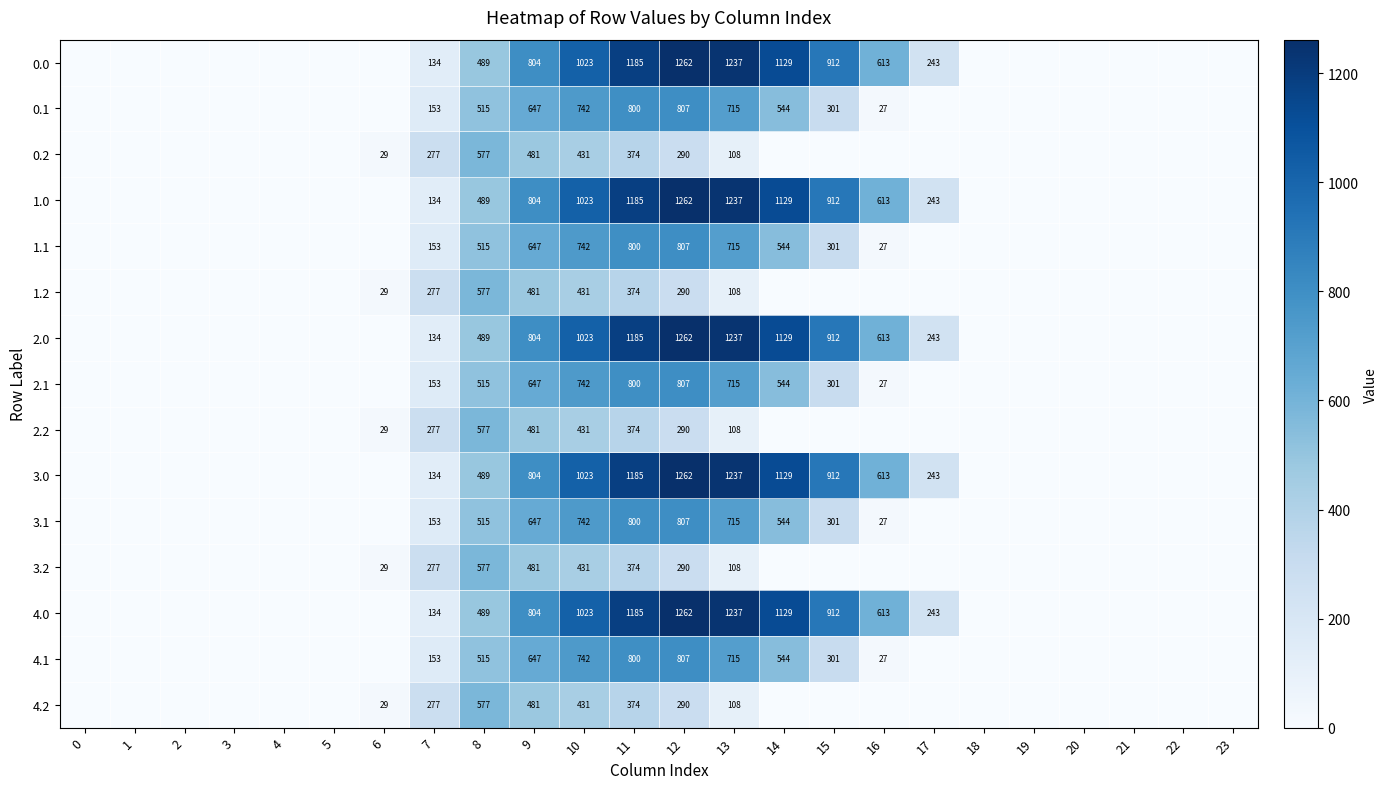

True or false: 0.1 has a value of 1022.0 at 10.

False